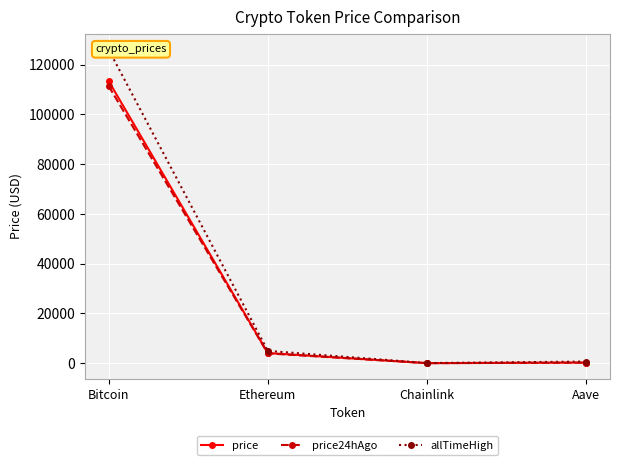

At which label does price reach its minimum?

Chainlink